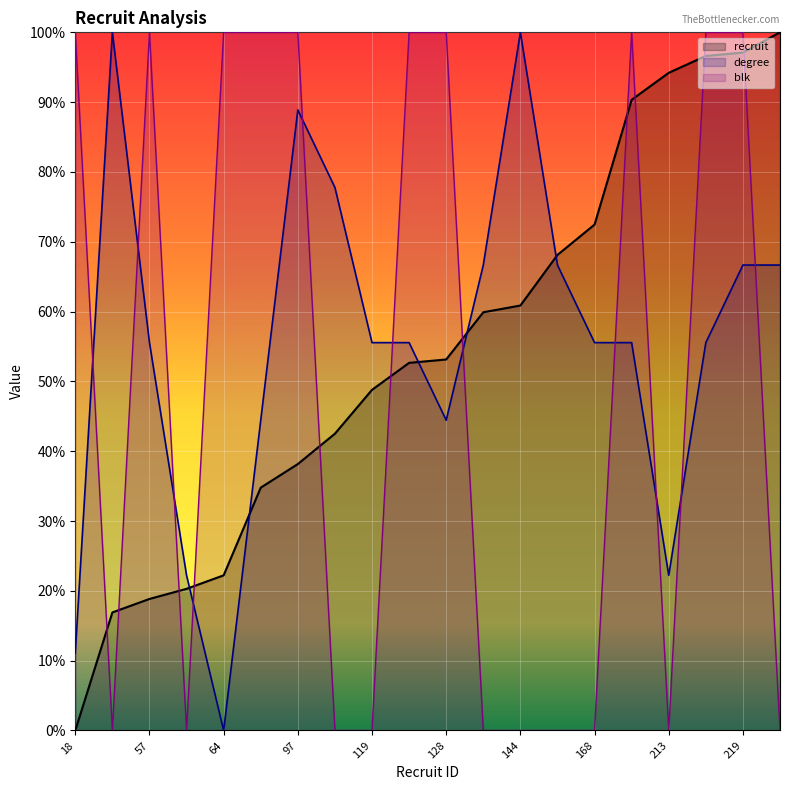

Where does the recruit series first go above 53?

128